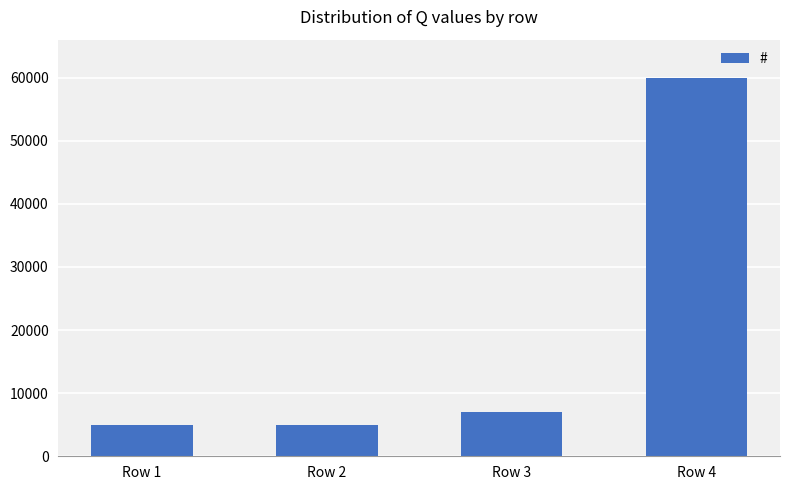

What is the sum of all values?

77000